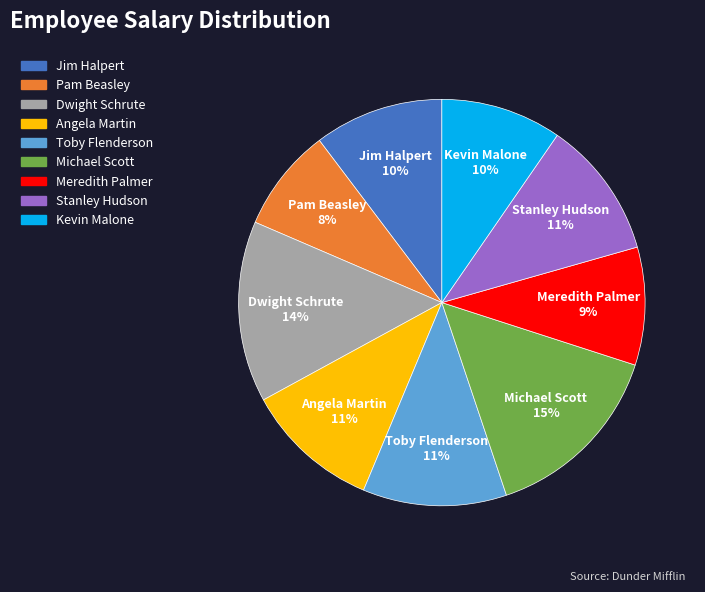

What percentage is the Michael Scott slice, to the nearest percent?

15%